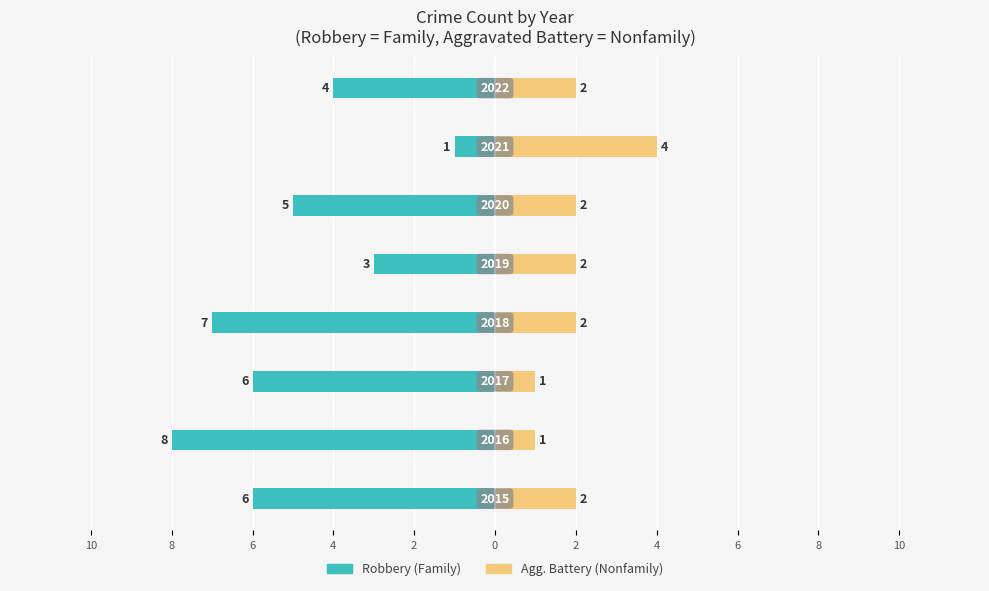

Is it true that Family equals -4 at 10?

False